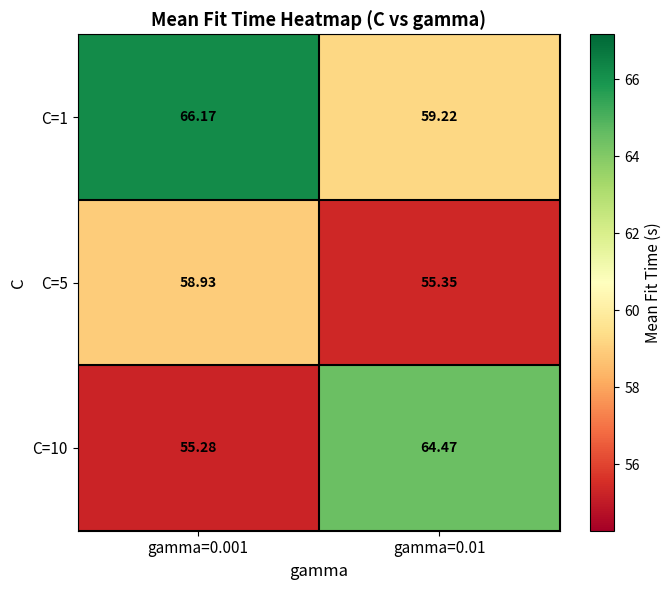

Is the value of C=10 at gamma=0.01 greater than the value of C=5 at gamma=0.01?

Yes